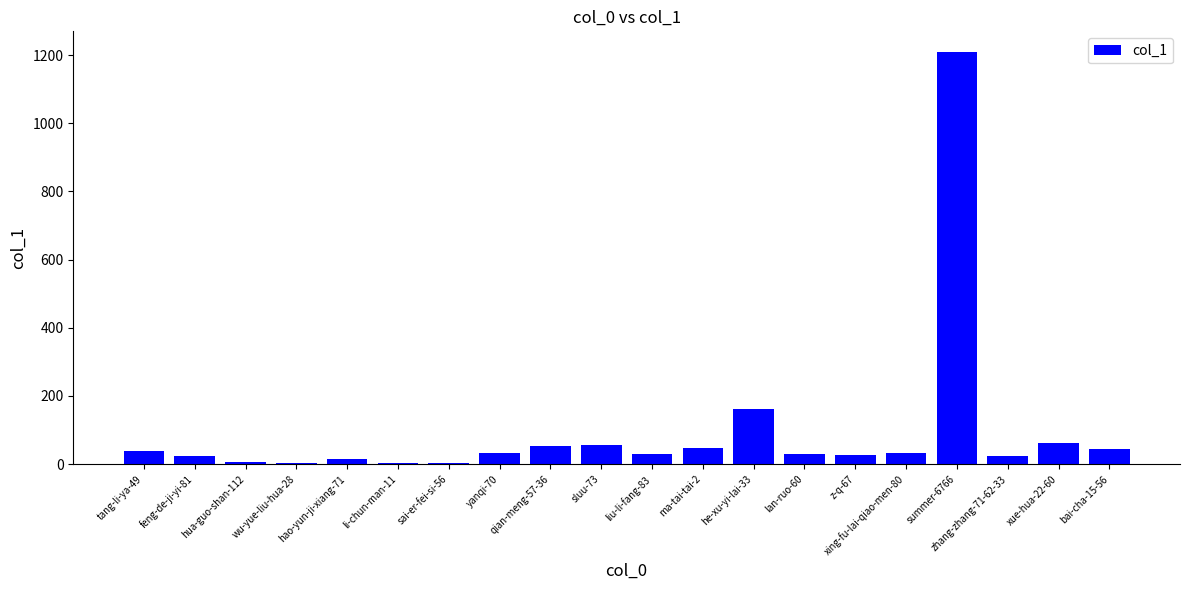

Is it true that the value at xing-fu-lai-qiao-men-80 is 32?

True